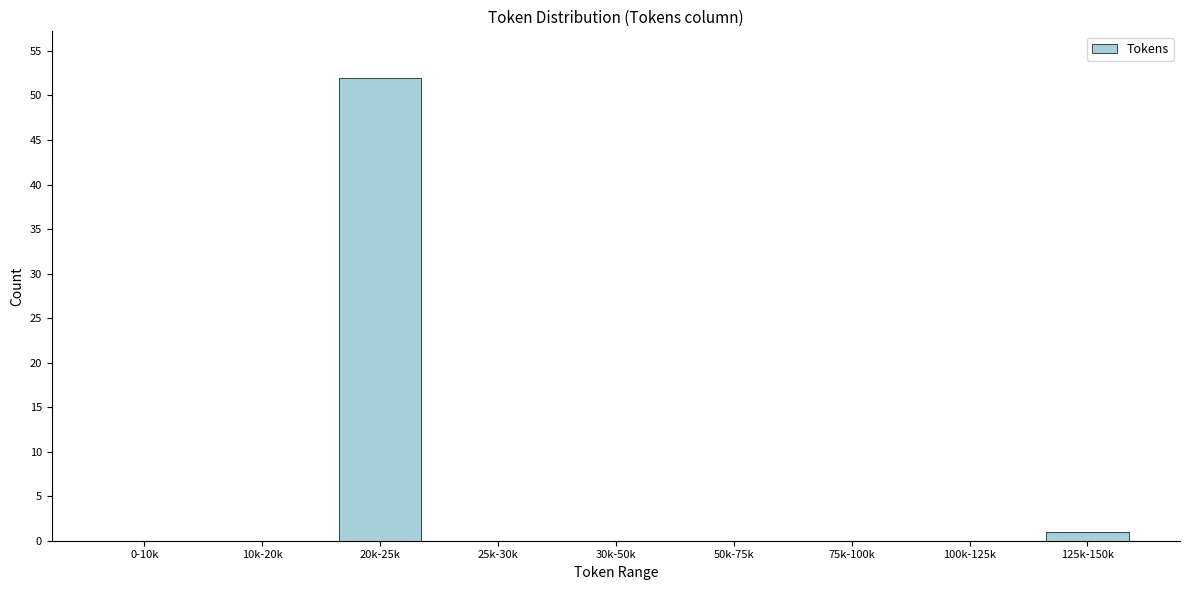

Reading left to right, extract all data points from this chart.

0-10k=0	10k-20k=0	20k-25k=52	25k-30k=0	30k-50k=0	50k-75k=0	75k-100k=0	100k-125k=0	125k-150k=1